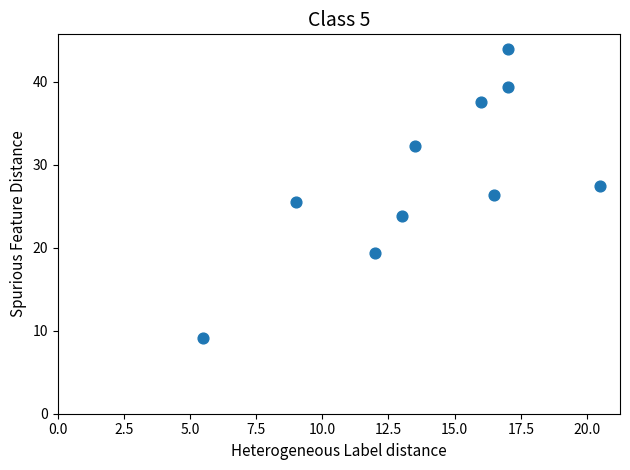

What is the average Y value?

28.5